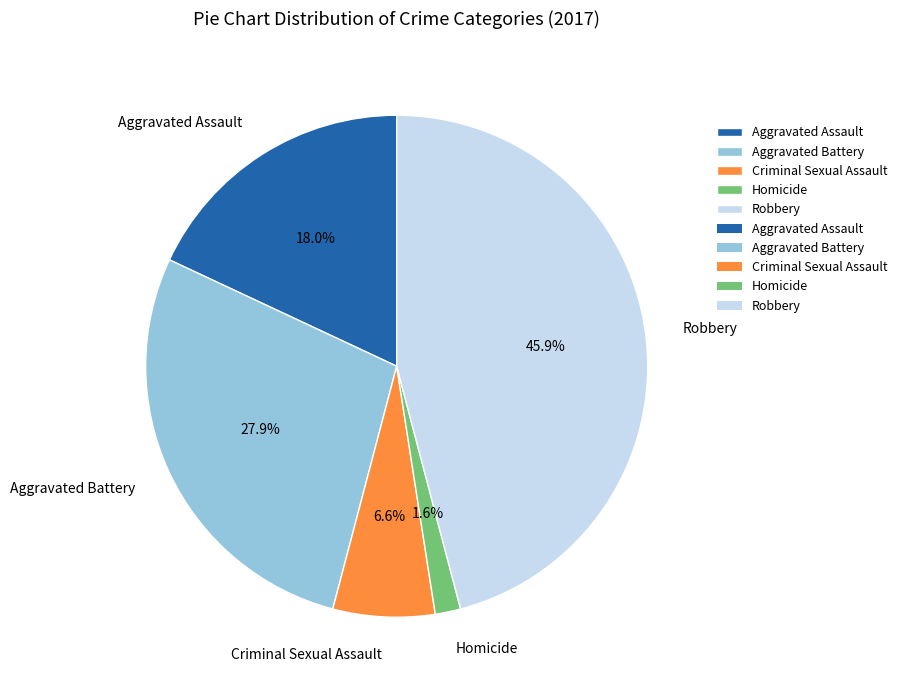

Is there a majority slice in this chart?

No